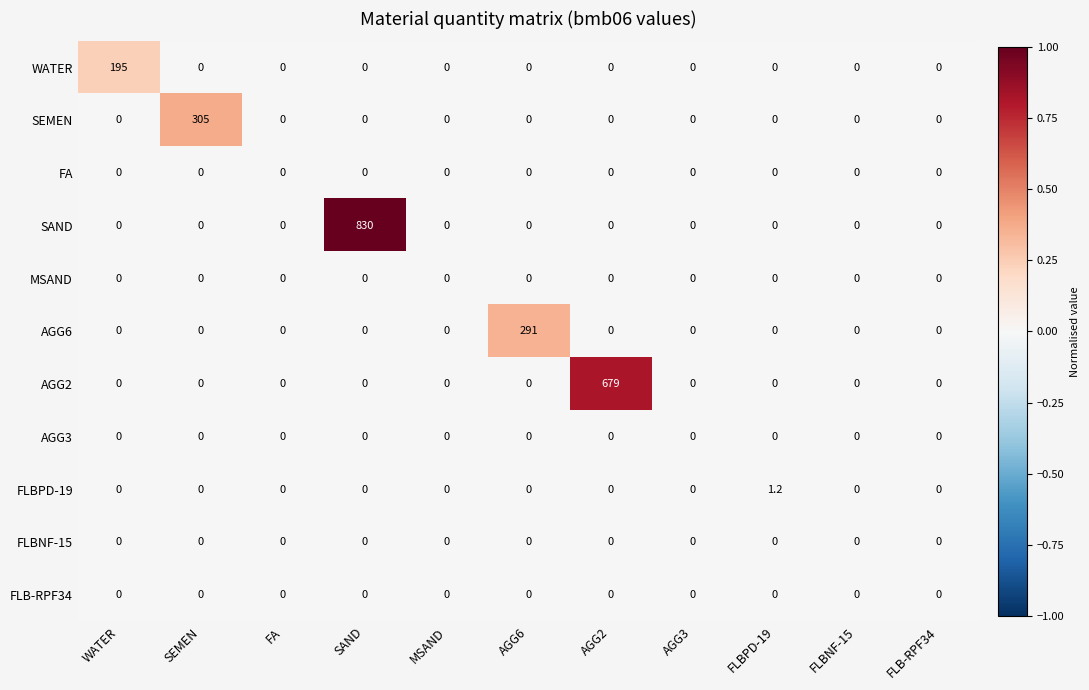

Is it true that WATER equals 0.0 at FLB-RPF34?

True